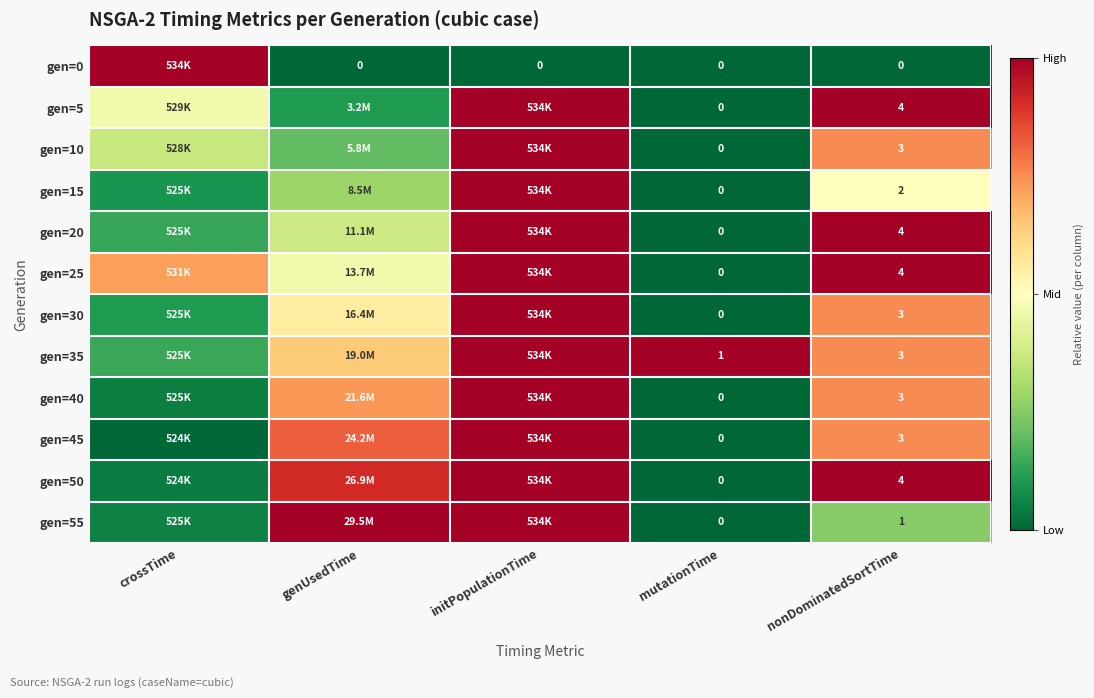

Count the number of data series in this chart.

12